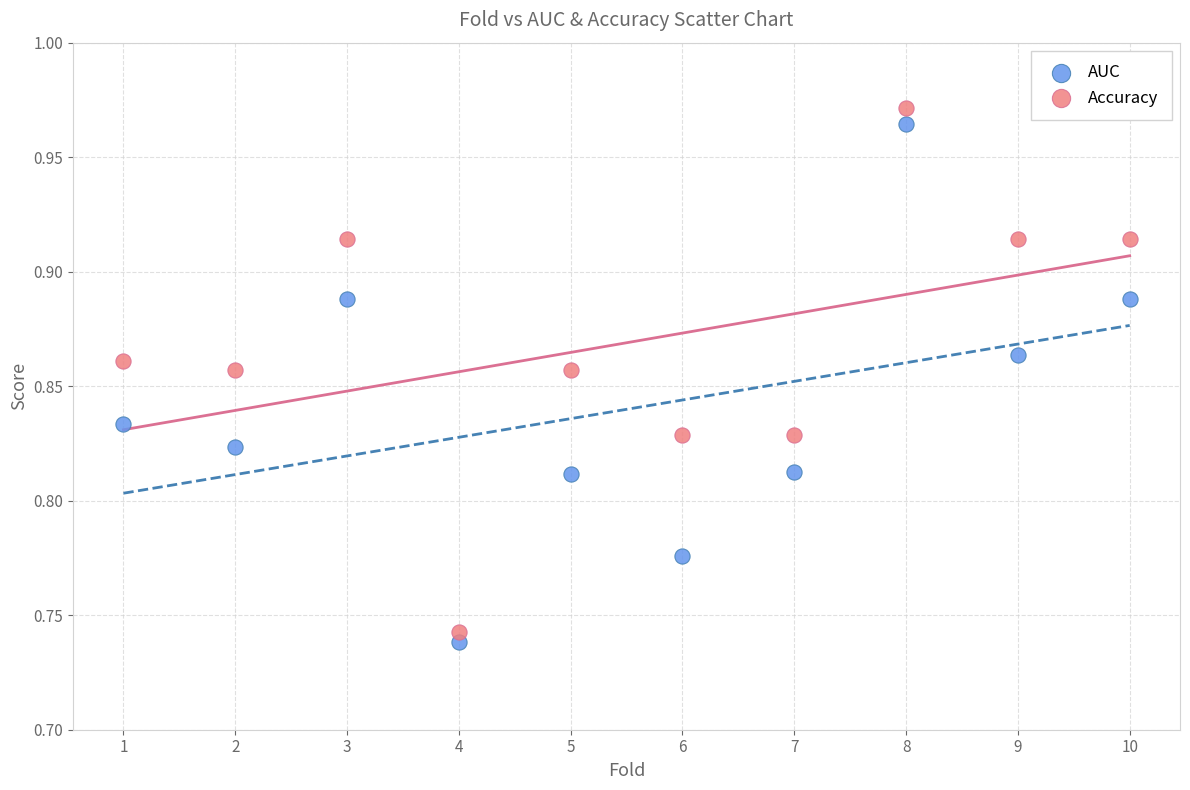

Which series has the largest Y range (max minus min)?

Accuracy